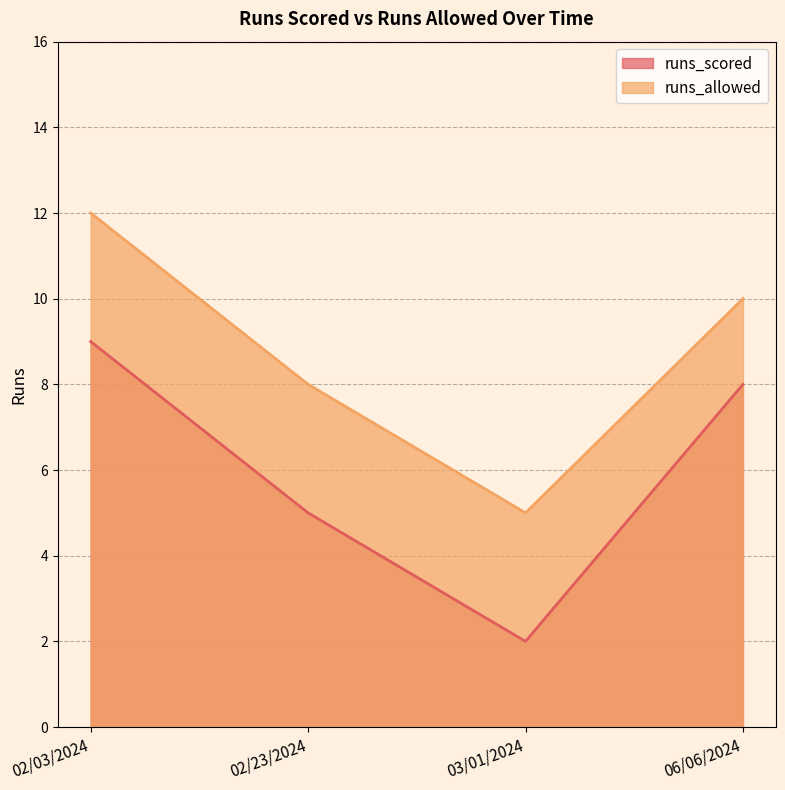

How many interior local valleys does the runs_scored series have?

1